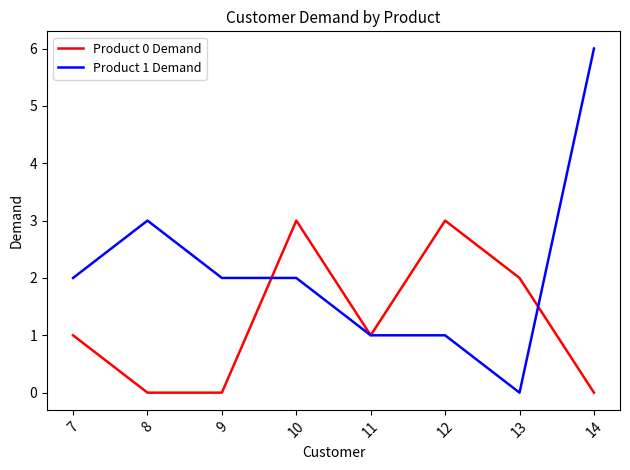

After their last crossing, which series has the higher values: Product 1 Demand or Product 0 Demand?

Product 1 Demand